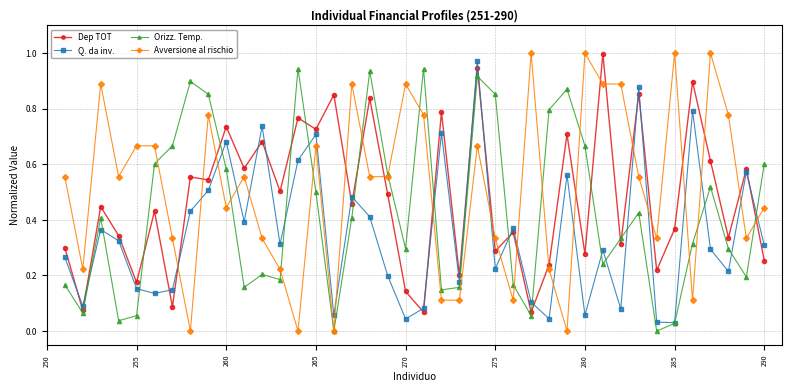

Which series has the largest range (max minus min)?

Avversione al rischio